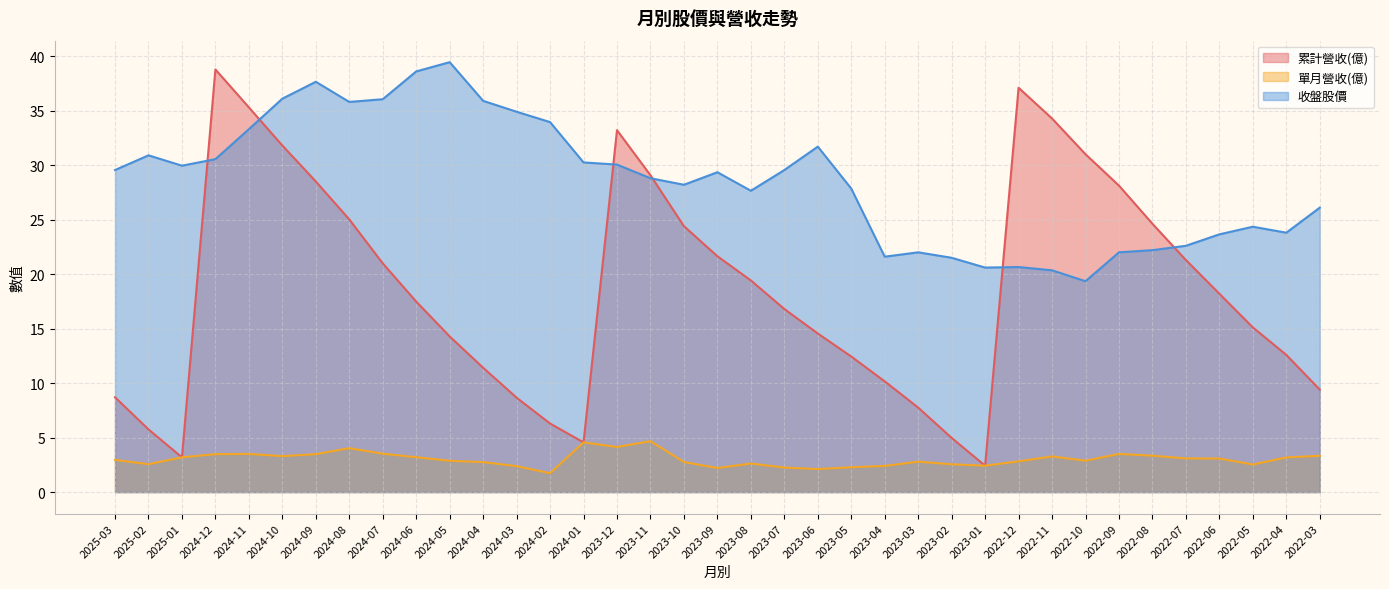

The value of 累計營收(億) at 2022-10 is 31.0. True or false?

True